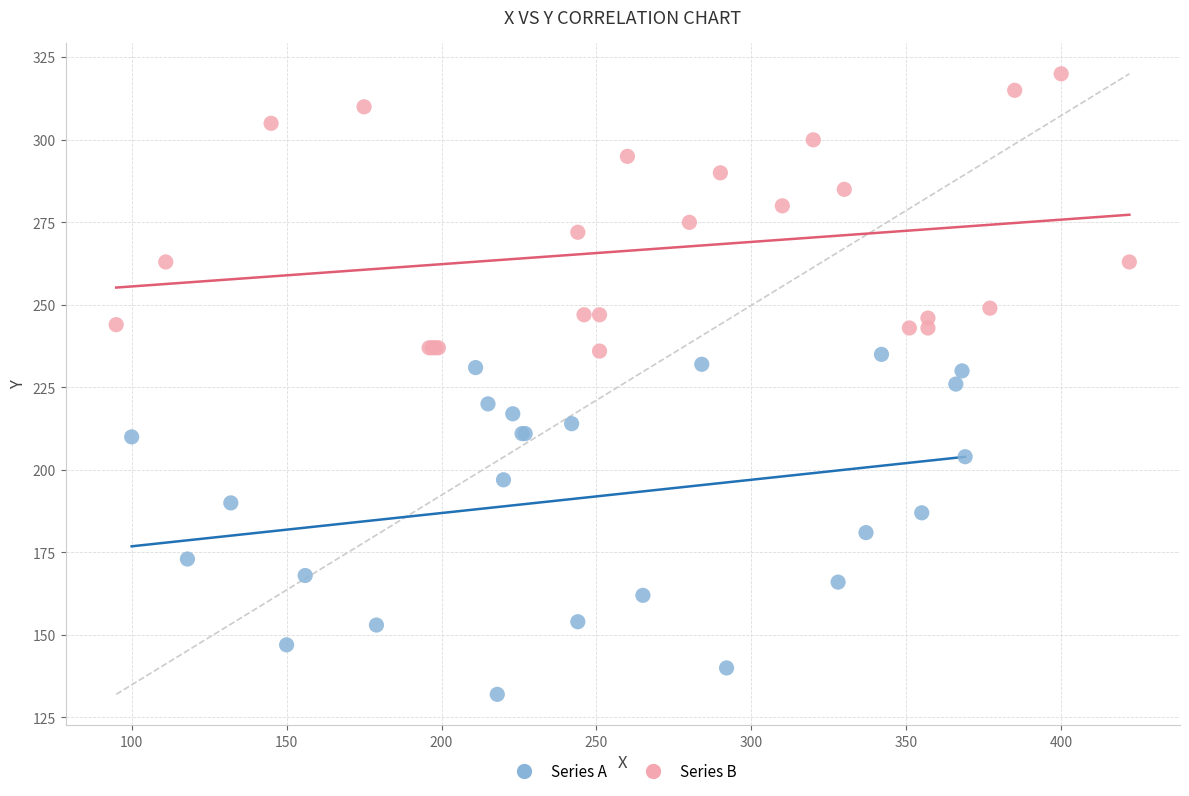

Which series reaches the maximum Y coordinate?

Series B